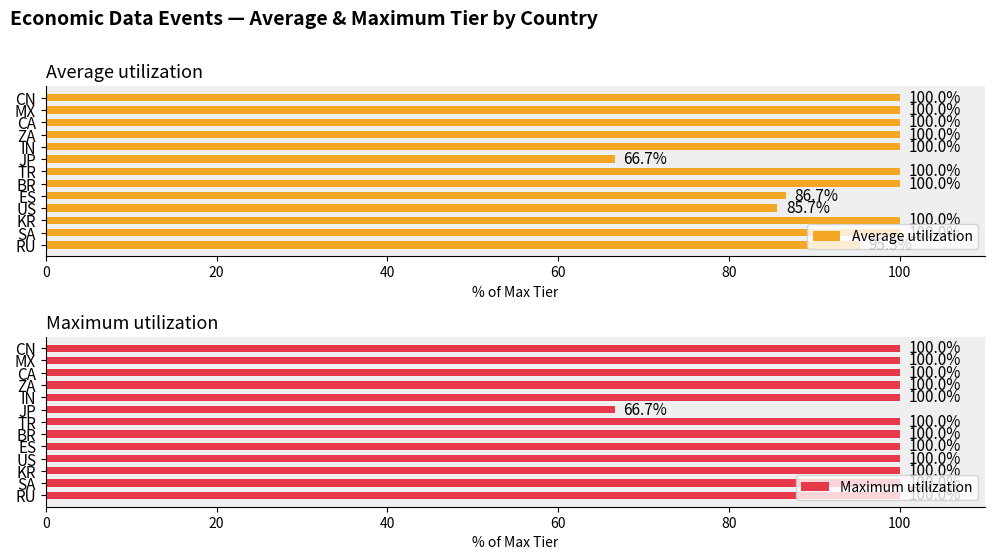

What is the minimum value for Average utilization?

66.7